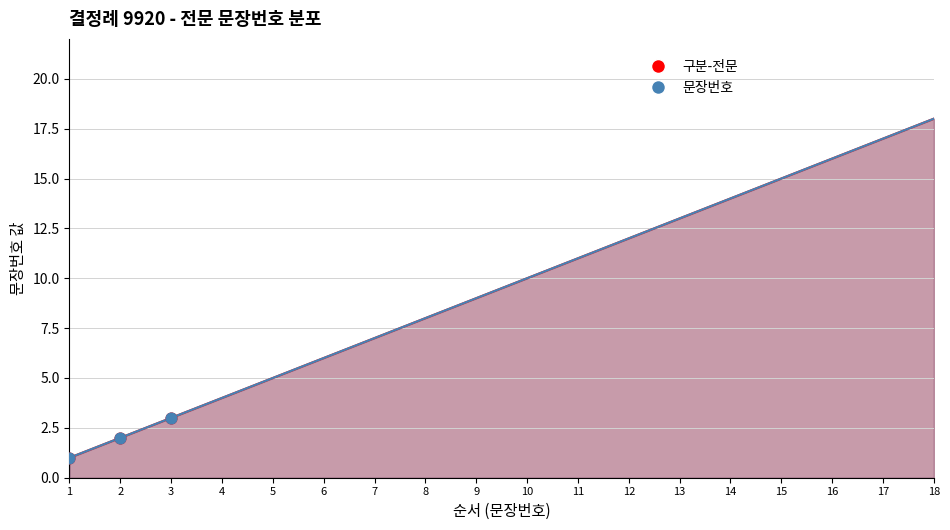

Which series has the largest total across all categories?

구분-전문